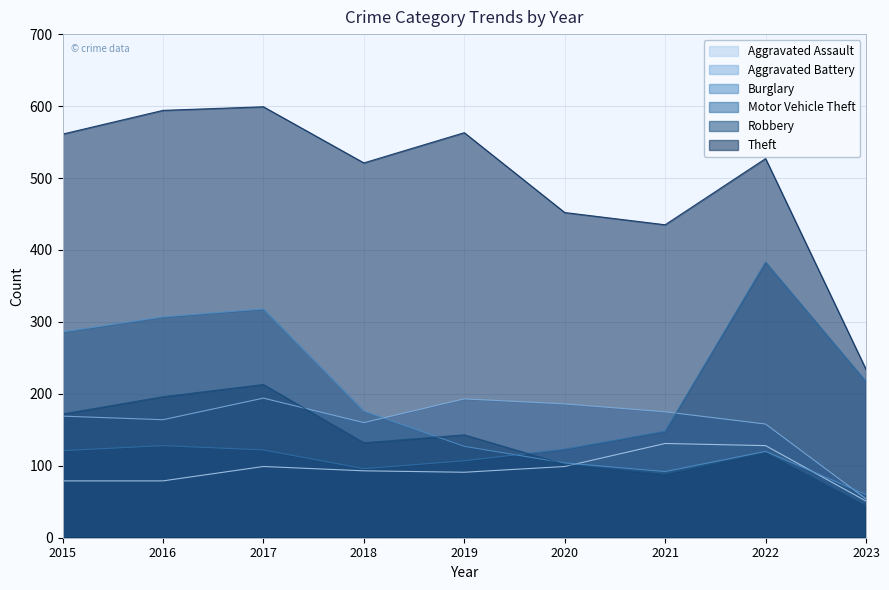

What are all the series names shown in the legend?

Aggravated Assault, Aggravated Battery, Burglary, Motor Vehicle Theft, Robbery, Theft